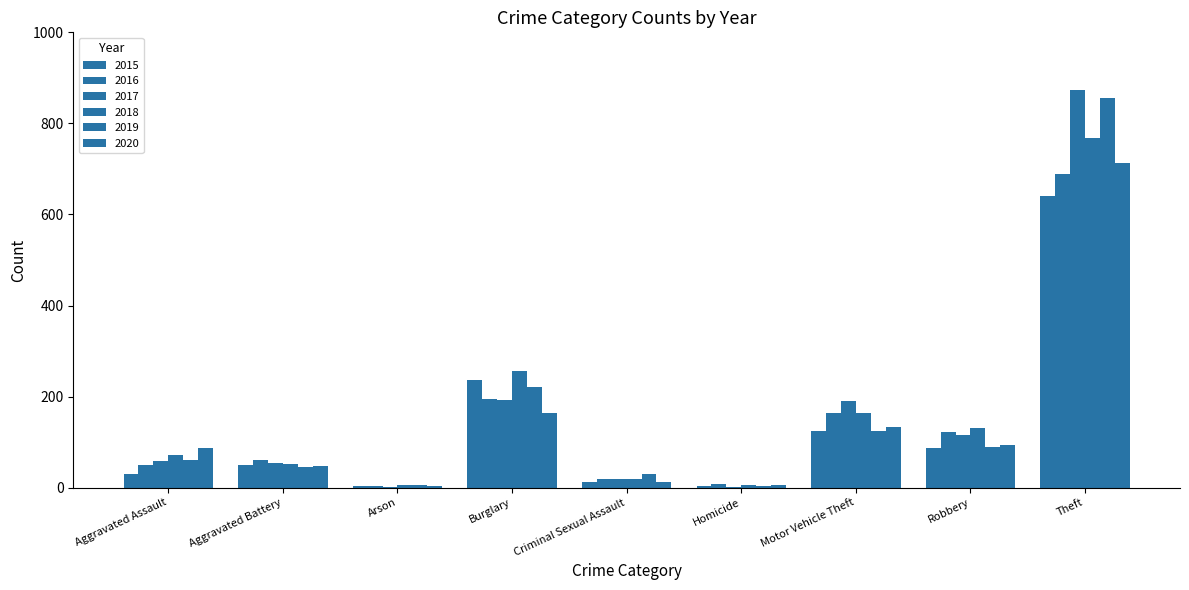

What is the label of the 8th bar from the left?

Robbery